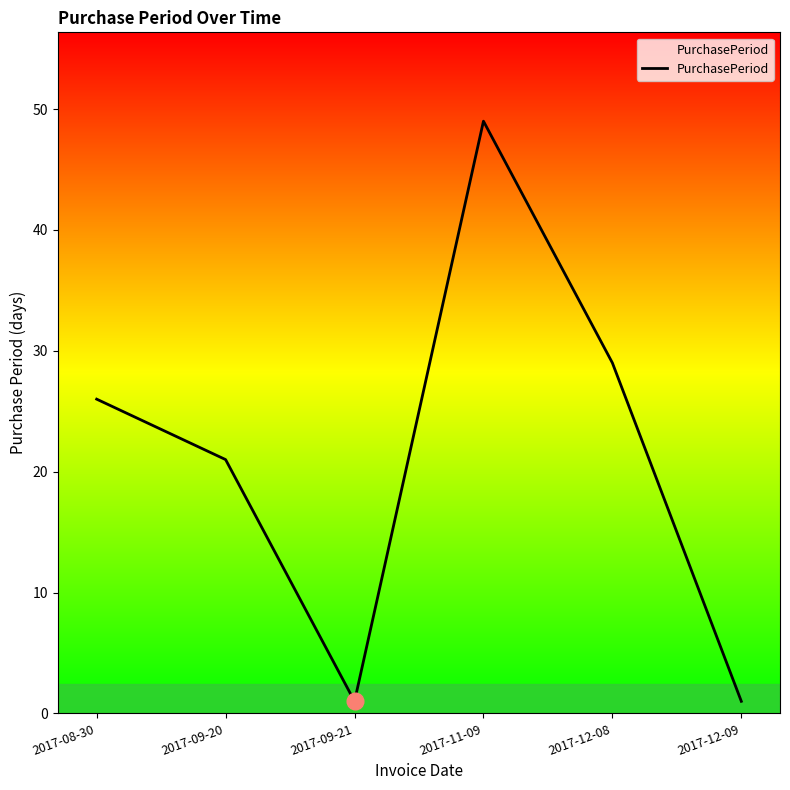

What is the maximum value shown in the chart?

49